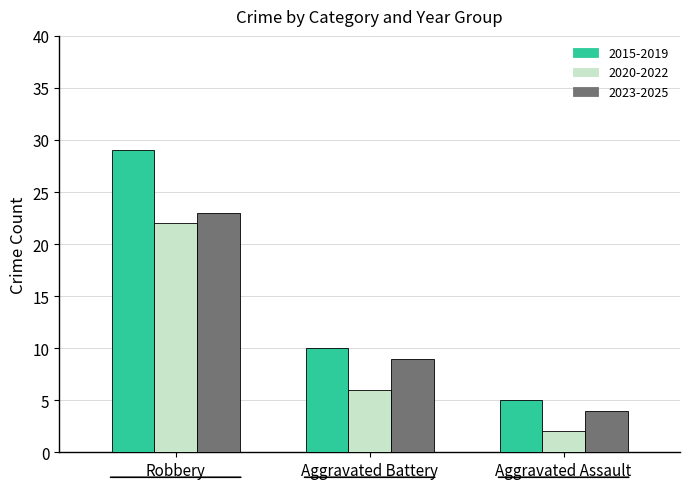

Where is 2020-2022 nearest to the value 12?

Aggravated Battery